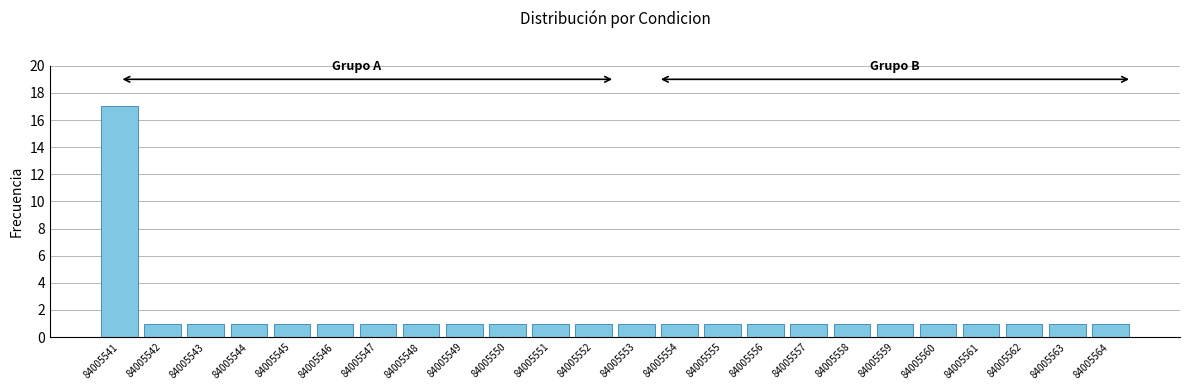

Reading left to right, transcribe all the data shown in this chart.

84005541=17	84005542=1	84005543=1	84005544=1	84005545=1	84005546=1	84005547=1	84005548=1	84005549=1	84005550=1	84005551=1	84005552=1	84005553=1	84005554=1	84005555=1	84005556=1	84005557=1	84005558=1	84005559=1	84005560=1	84005561=1	84005562=1	84005563=1	84005564=1